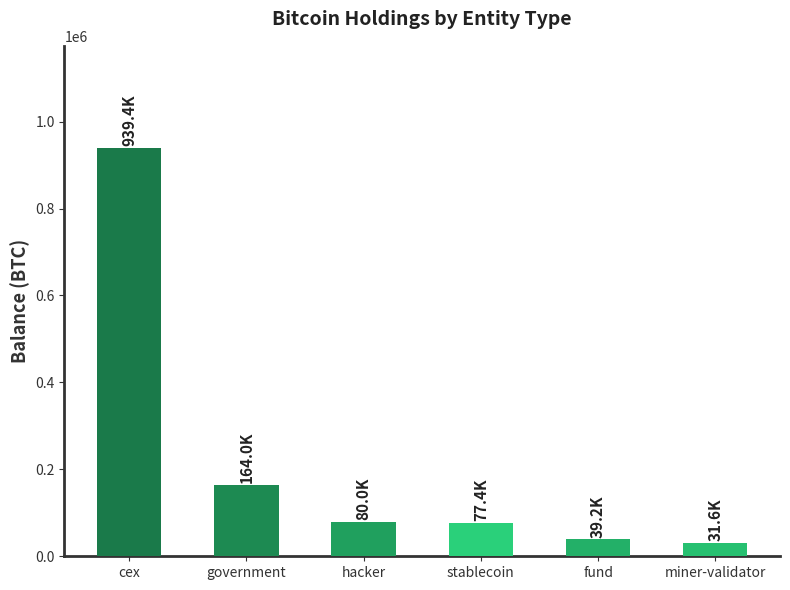

What is the approximate value at government?

164013.9